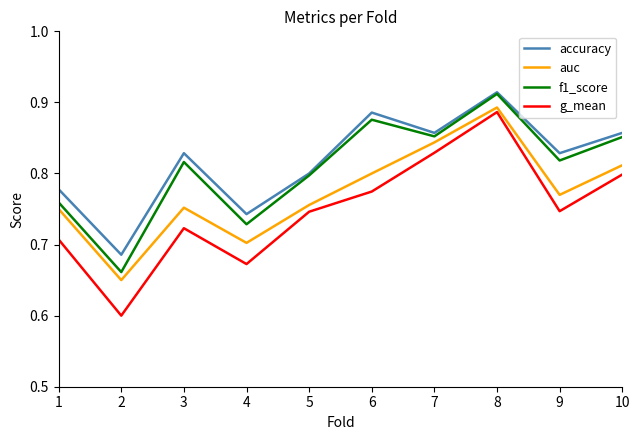

At how many categories does at least one series exceed 0?

10